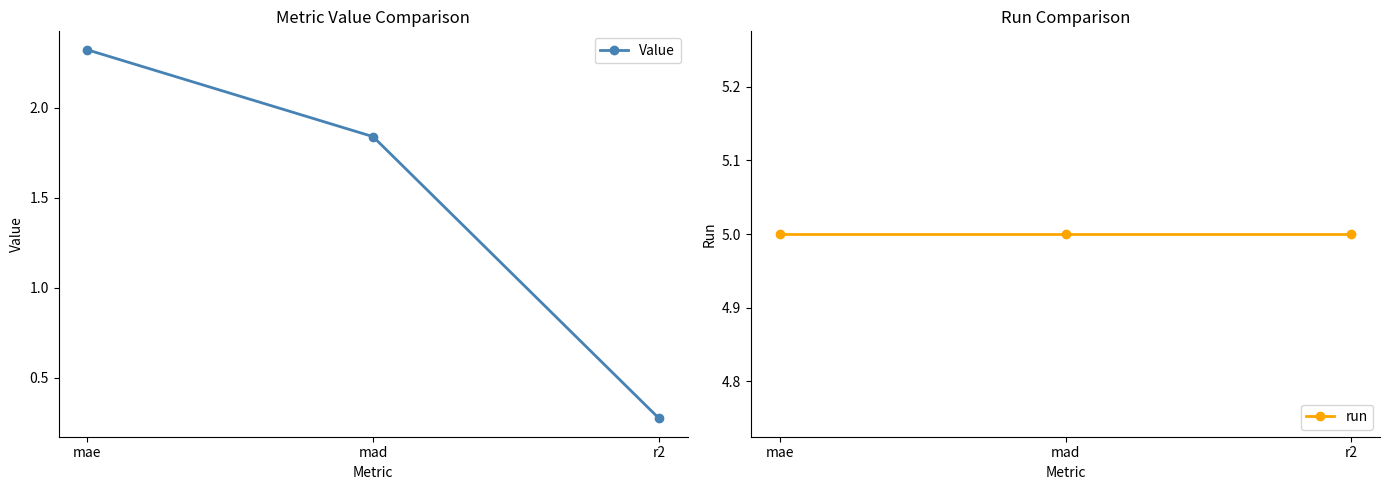

Which label corresponds to the largest value in the chart?

mae